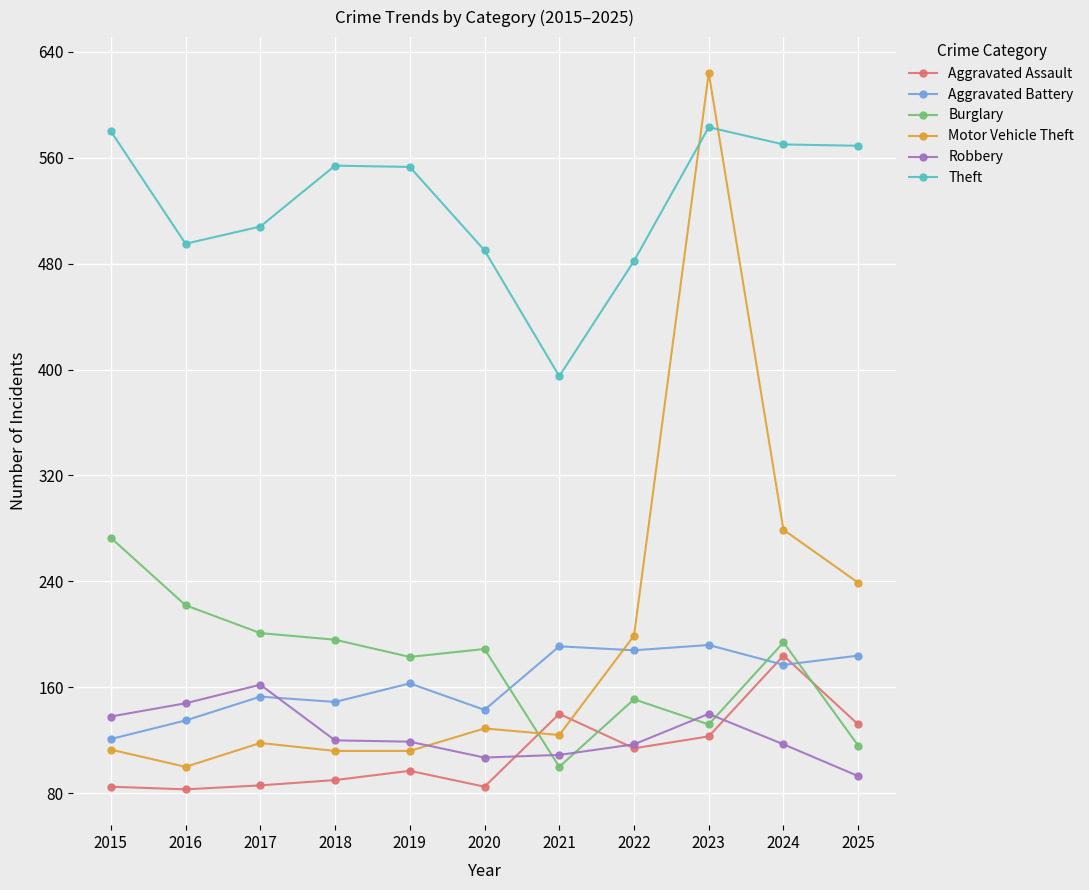

What is the smallest value displayed?

83